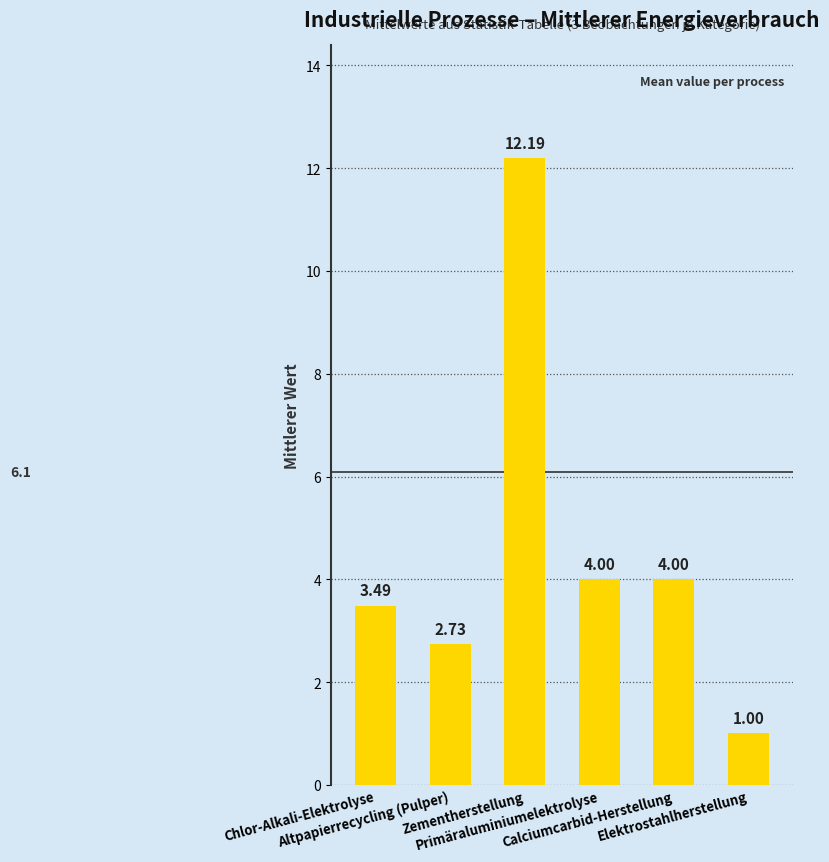

Count the number of data series in this chart.

1